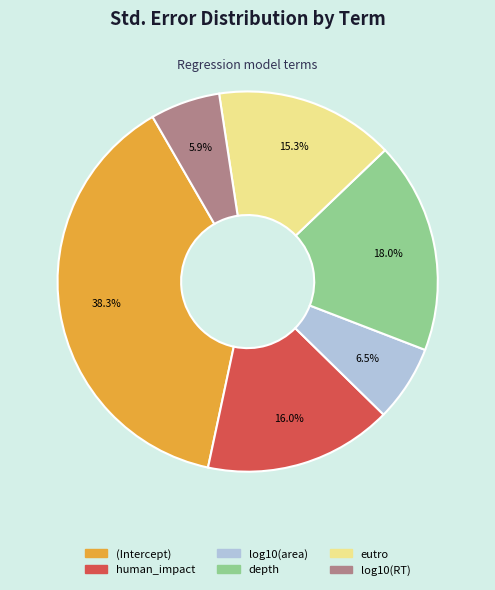

Does depth represent more than half of the total?

No